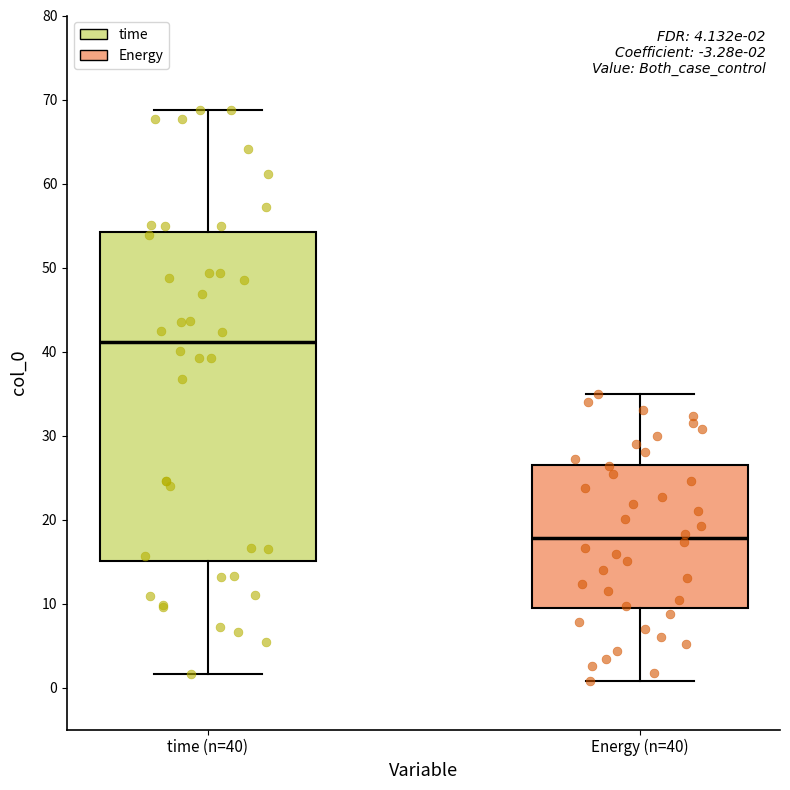

Which box's median line is the highest?

time (n=40)